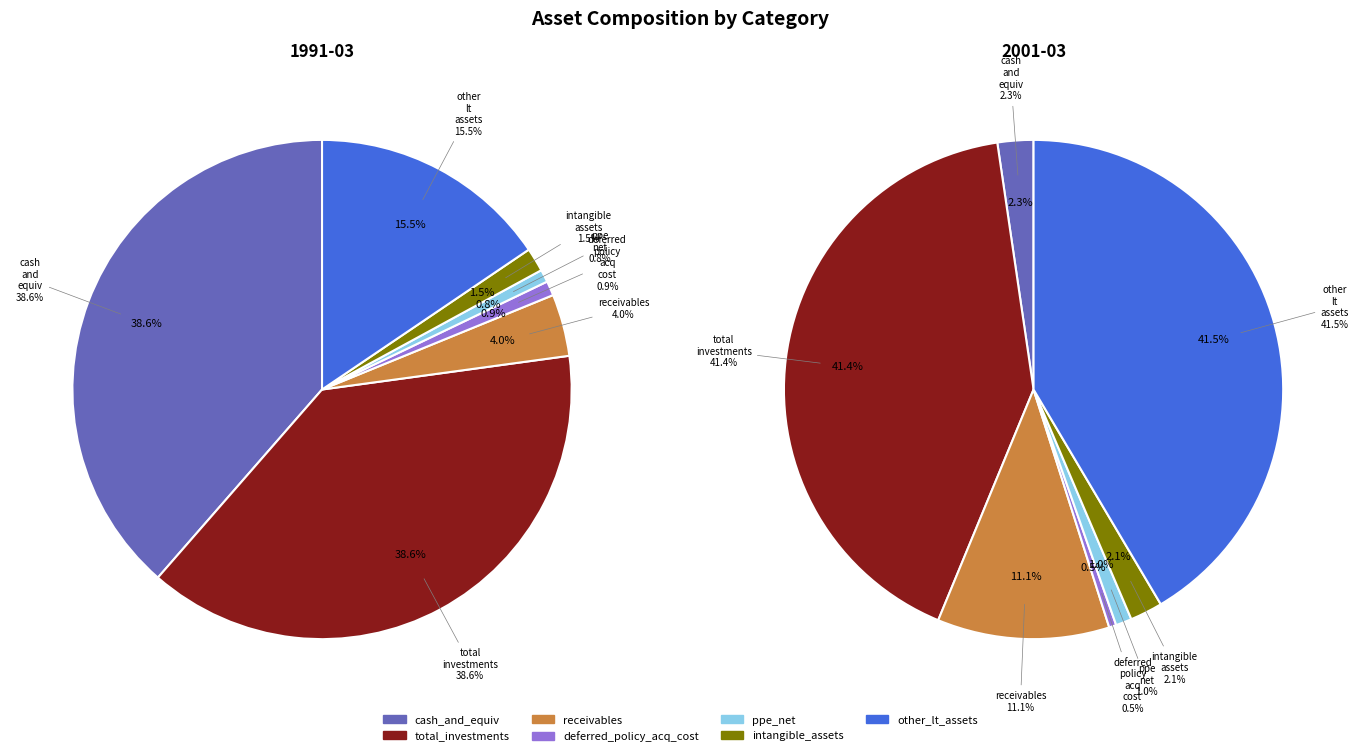

To the nearest percent, what is the difference between the largest and smallest slice percentages?

38%